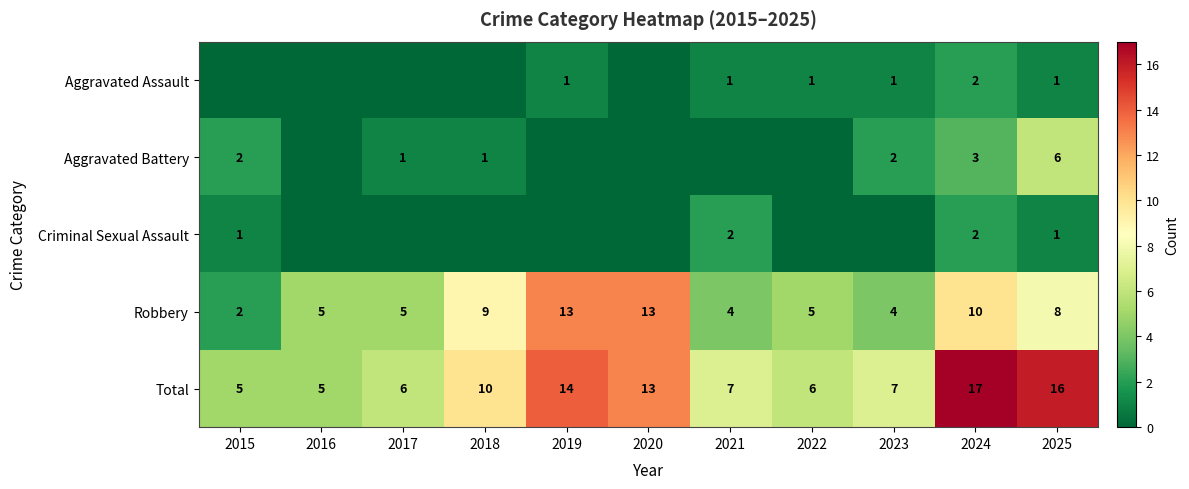

At which label does Robbery reach its minimum?

2015